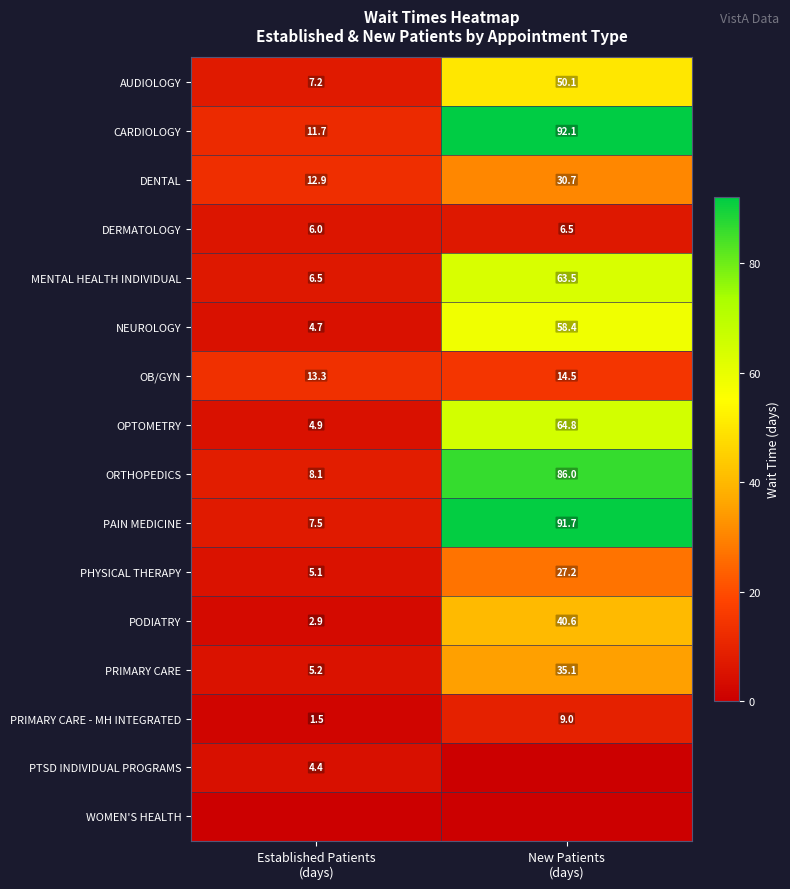

What is the sum of all DERMATOLOGY values?

12.5